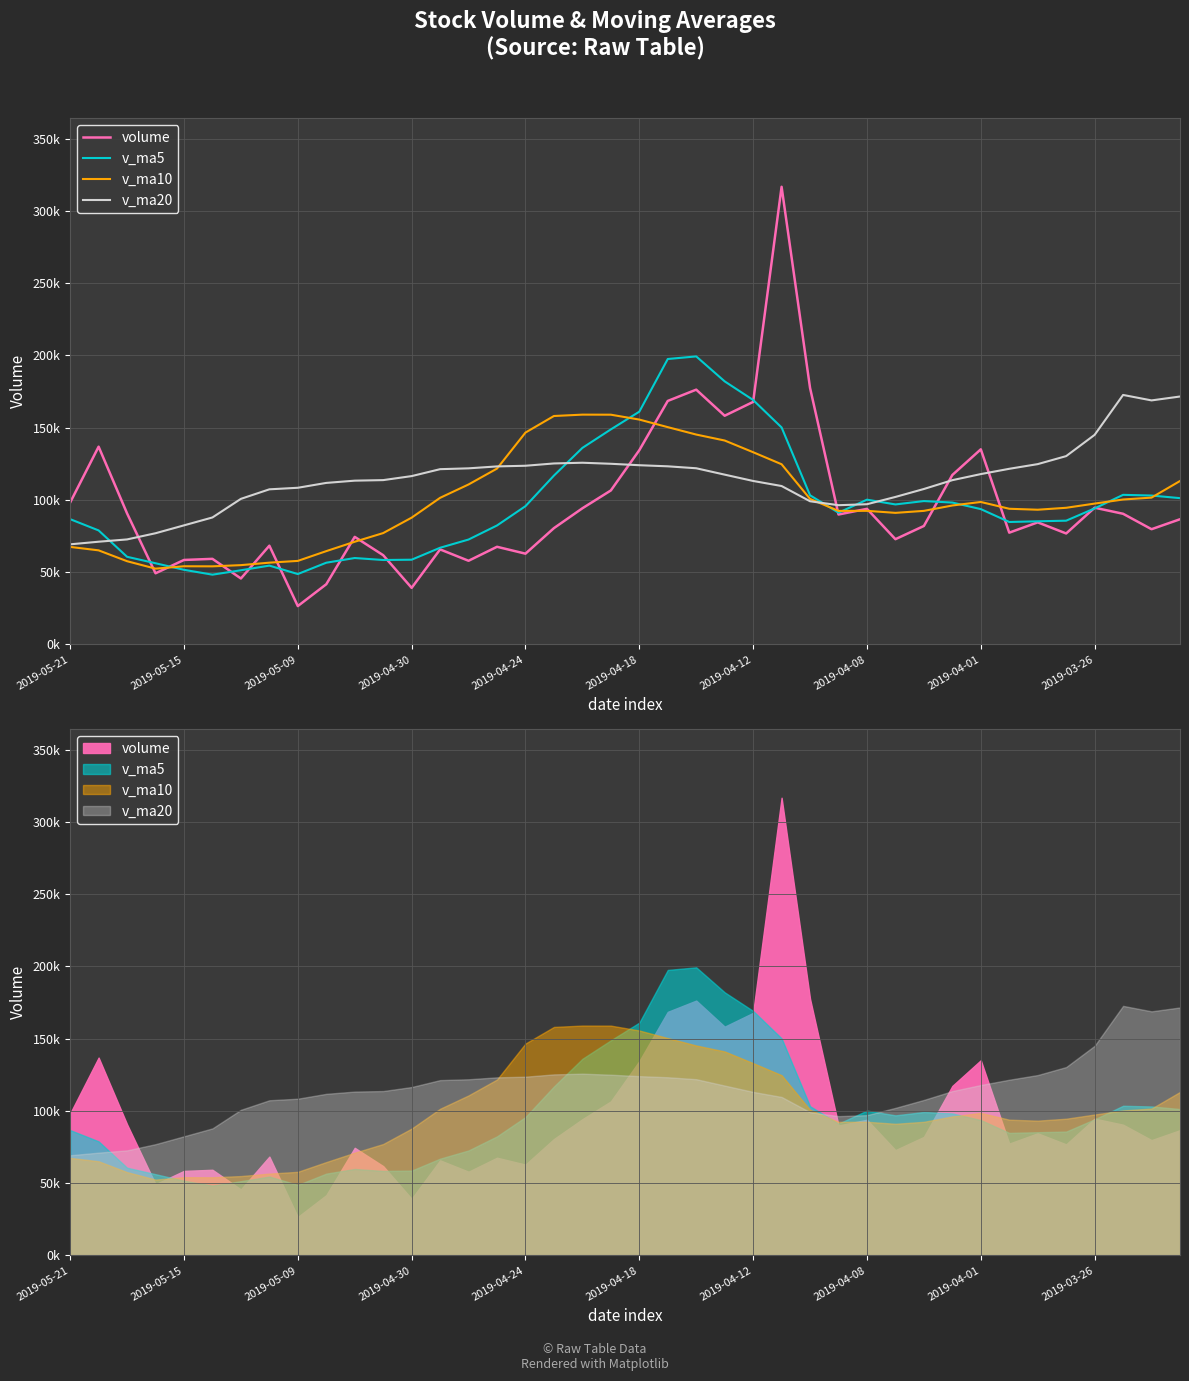

At which category is the sum across all series the highest?

25